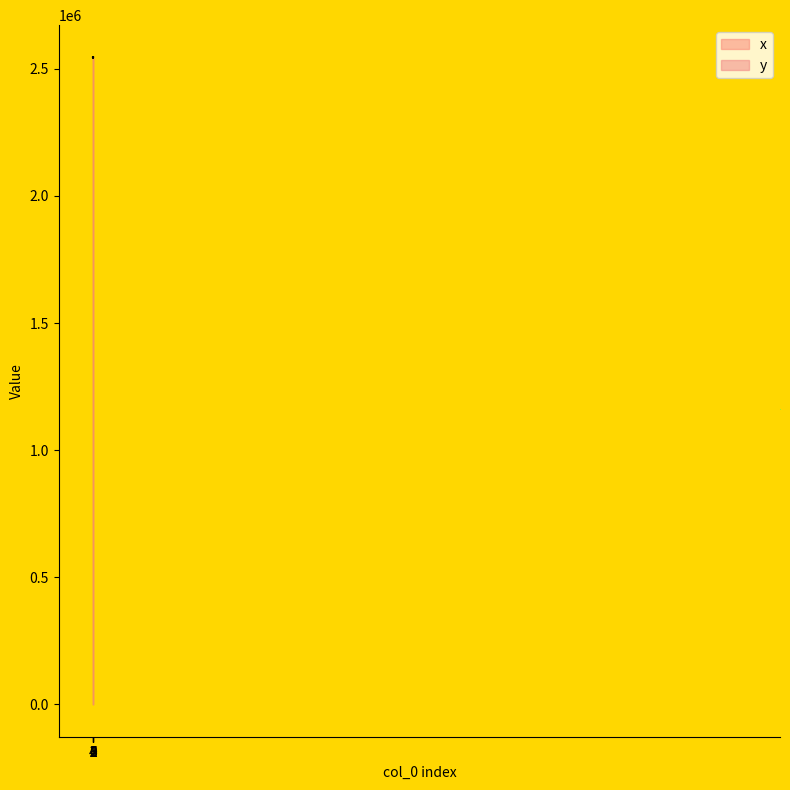

What is the sum of the y values at 0 and 4?

5087697.6